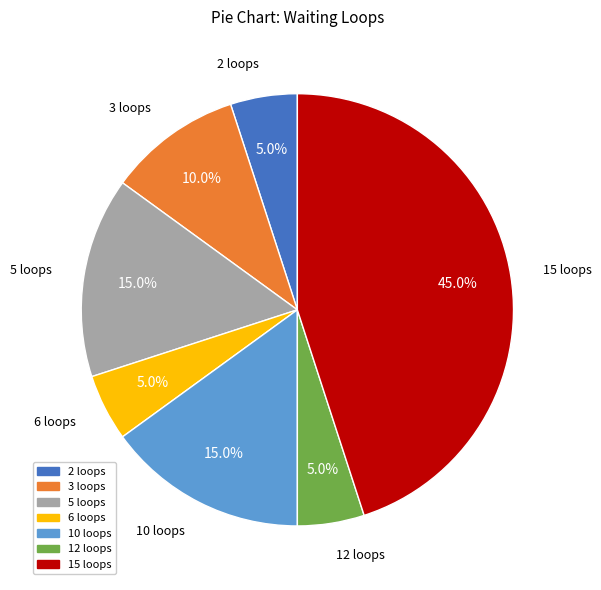

Is there a majority slice in this chart?

No